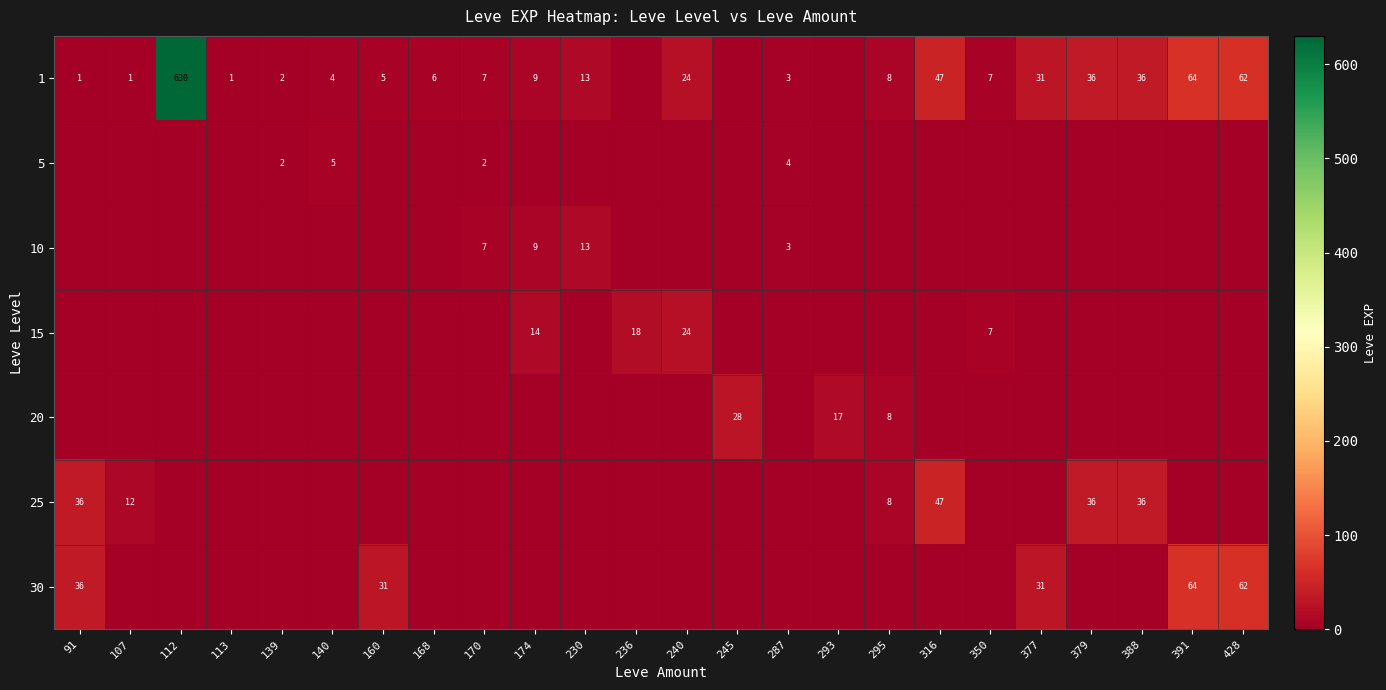

Which label corresponds to the smallest value in the chart?

236